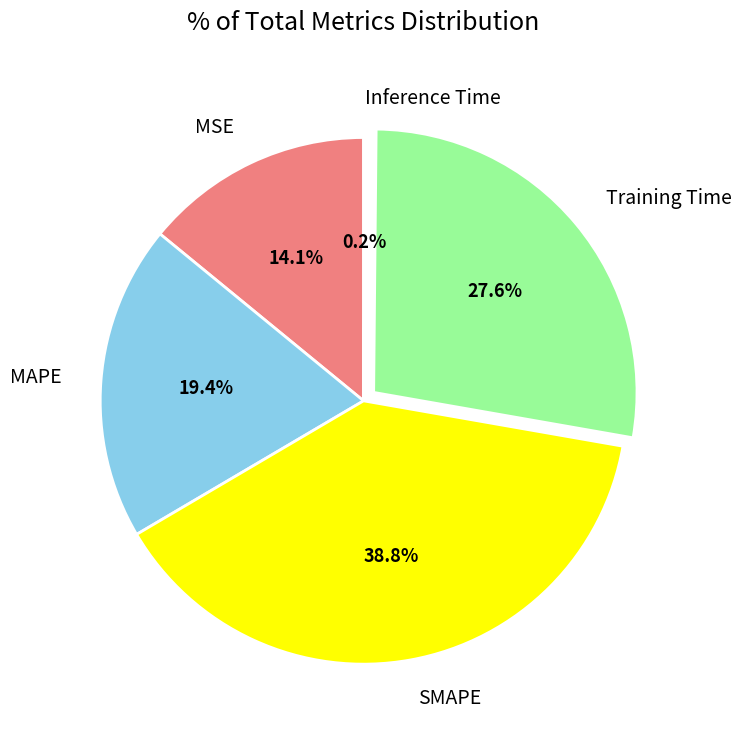

Is the sum of MAPE and Training Time greater than half?

No